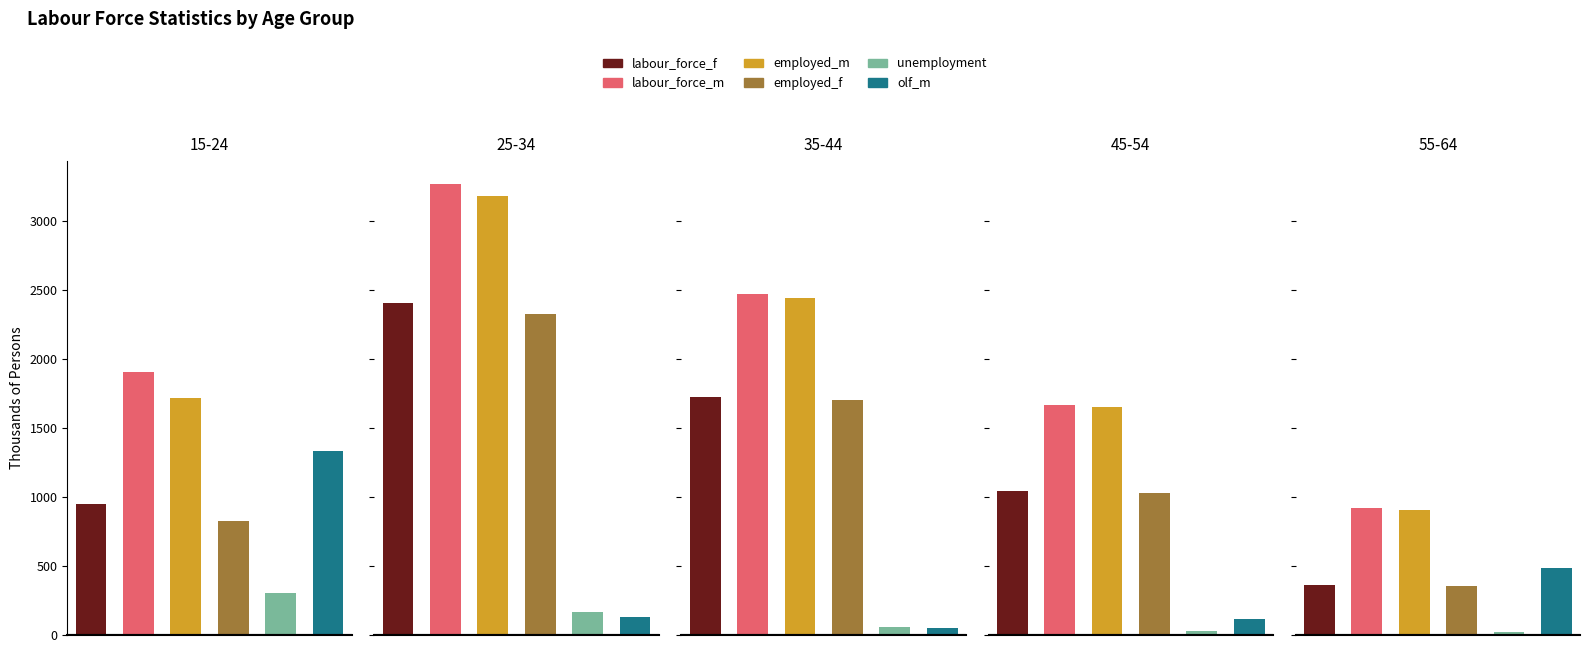

What is the label of the 1st bar from the left?

15-24